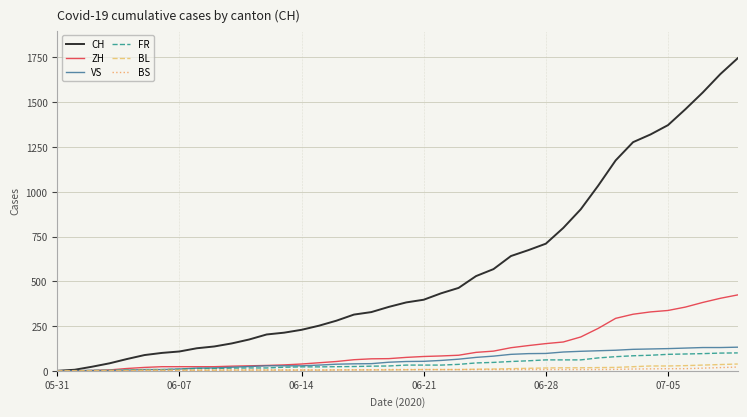

What are all the series names shown in the legend?

CH, ZH, VS, FR, BL, BS